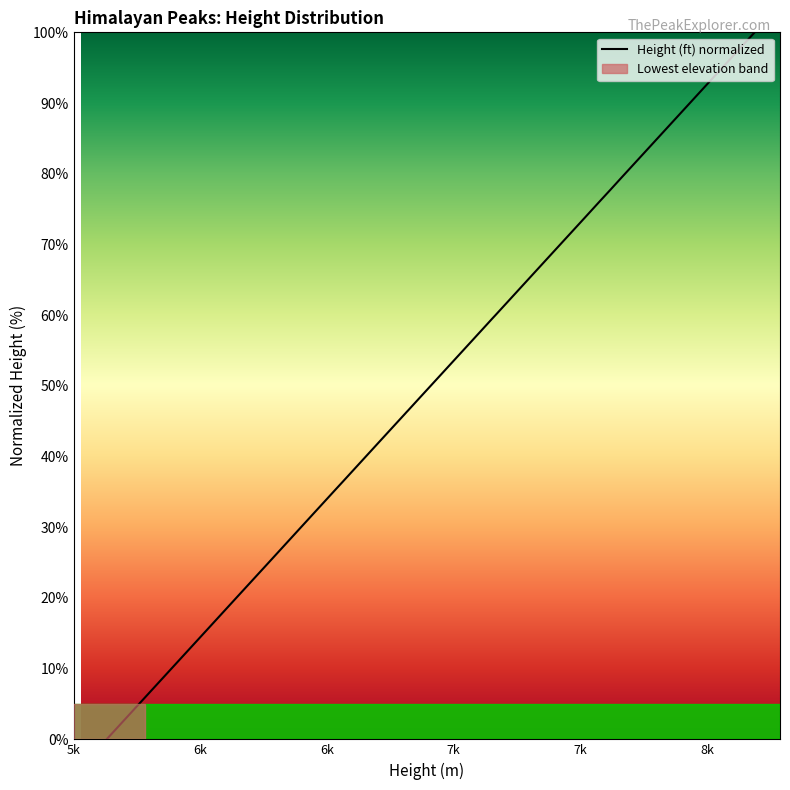

What is the difference between the maximum and minimum values?

100.0